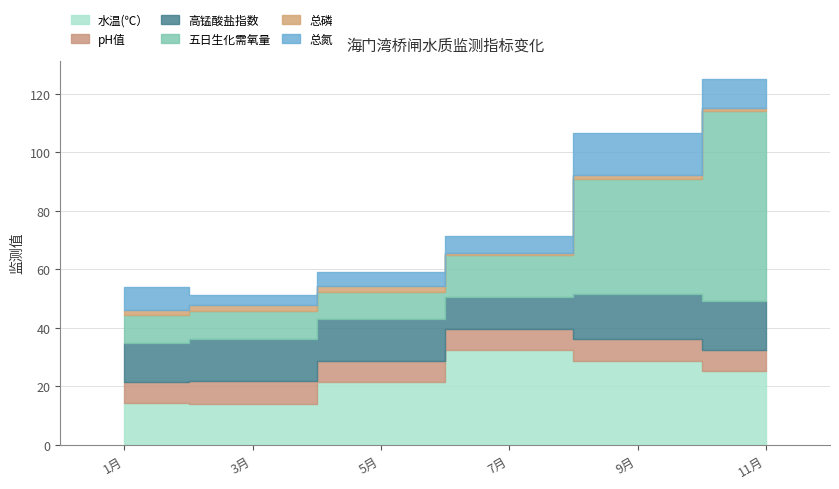

How many interior local valleys does the 总氮 series have?

1